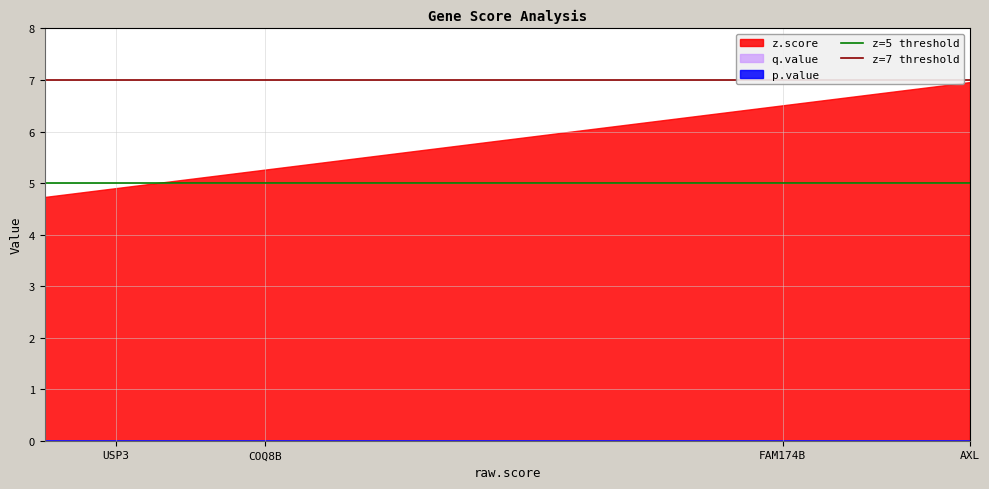

Which series has the largest range (max minus min)?

z.score